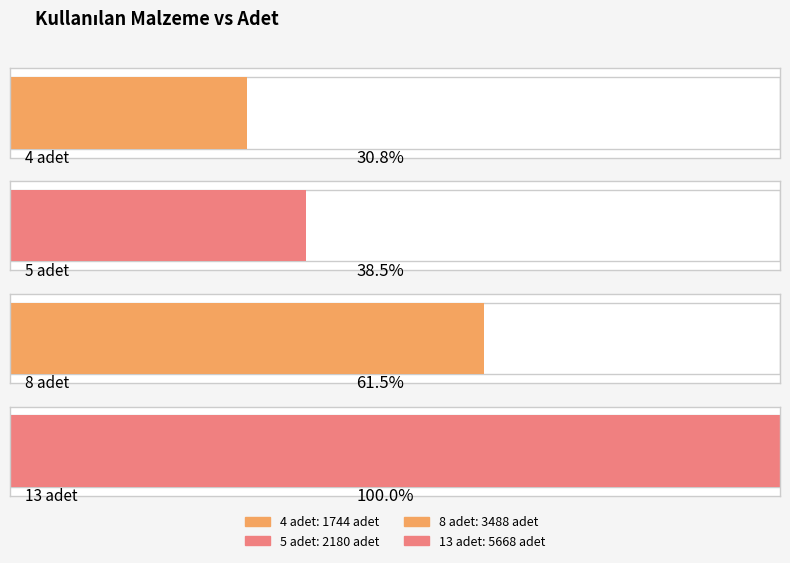

Which label corresponds to the largest value in the chart?

13 adet